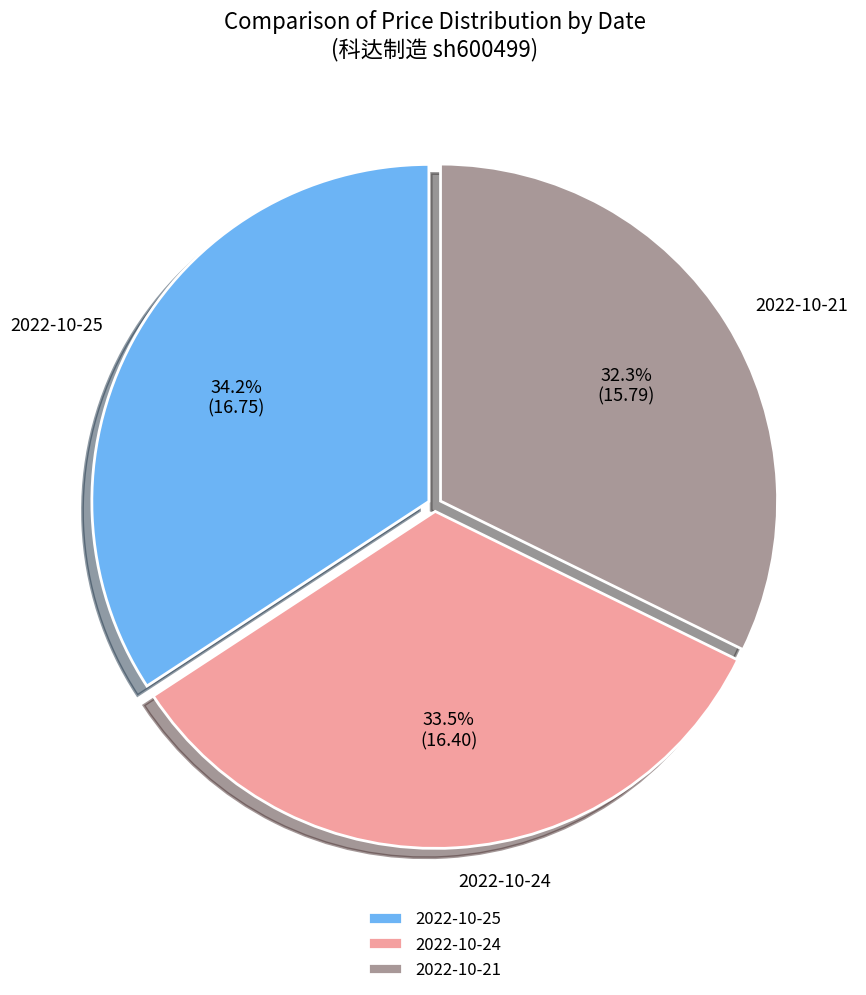

To the nearest percent, what is the combined percentage of 2022-10-24 and 2022-10-25?

68%